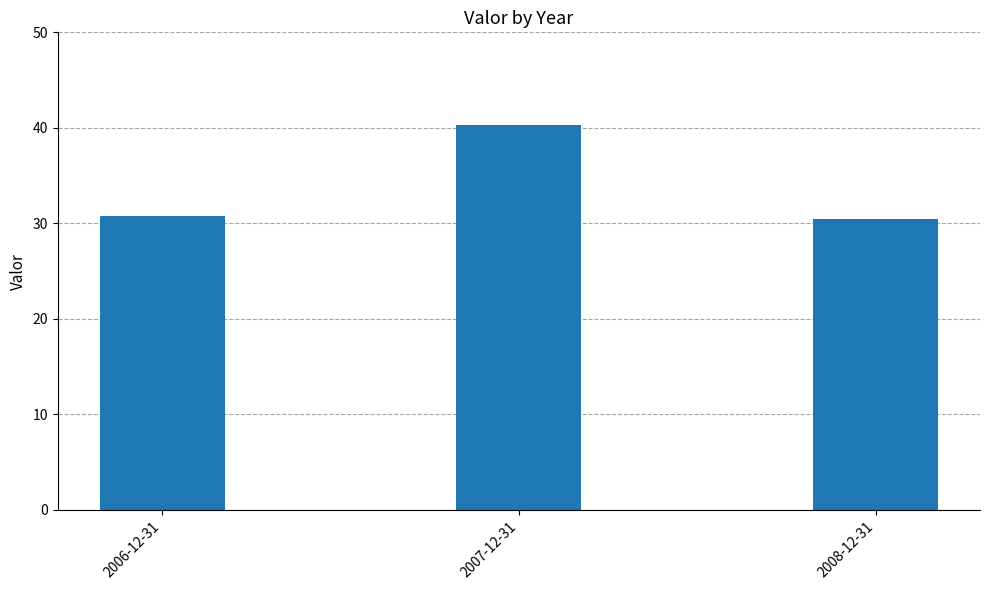

What is the average value?

33.9